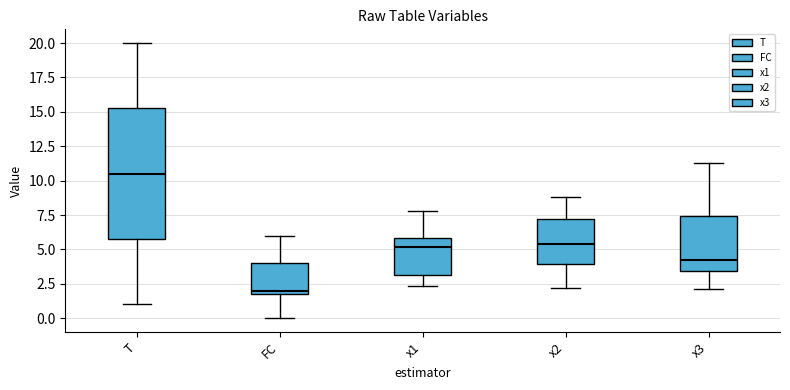

Where does the lower whisker of the box for x2 end on the y-axis? The values are not printed on the chart, so give them approximately, as read against the axis.

2.0